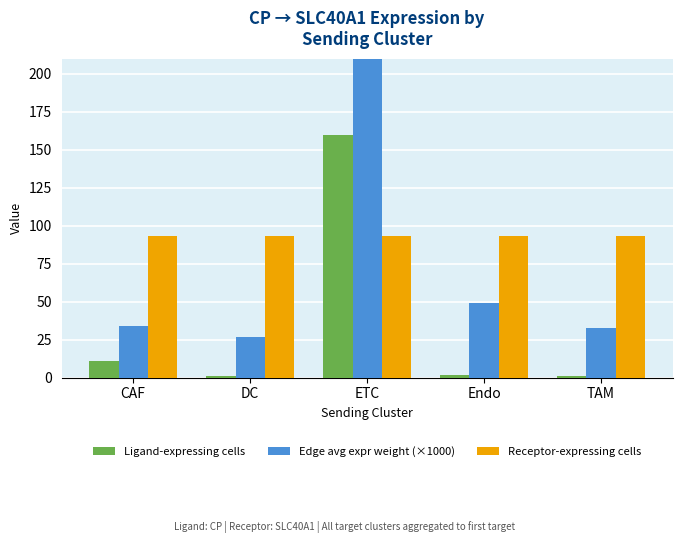

What is the minimum value for Ligand-expressing cells?

1.0